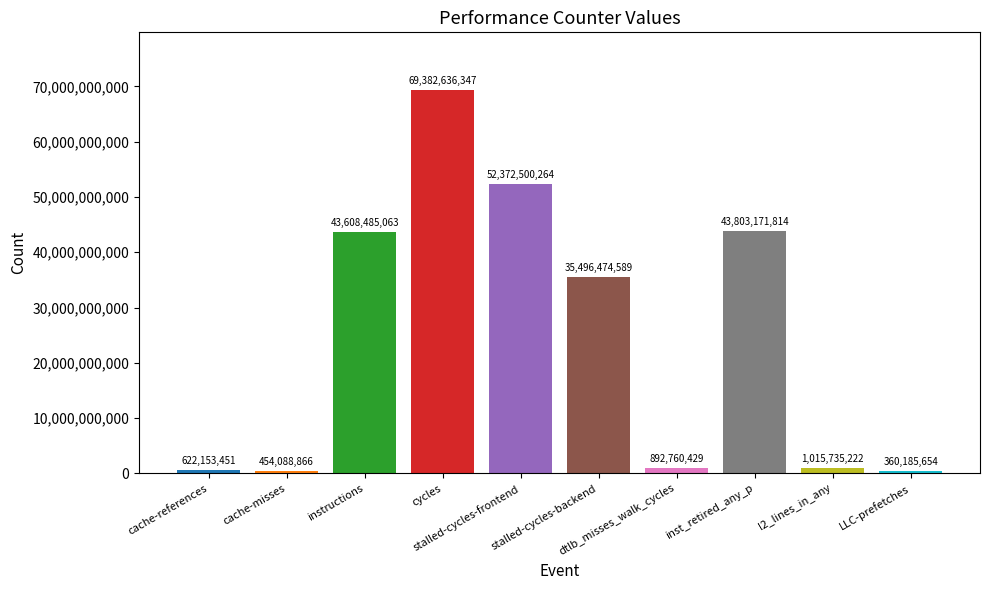

Rank the categories by value from lowest to highest.

LLC-prefetches, cache-misses, cache-references, dtlb_misses_walk_cycles, l2_lines_in_any, stalled-cycles-backend, instructions, inst_retired_any_p, stalled-cycles-frontend, cycles